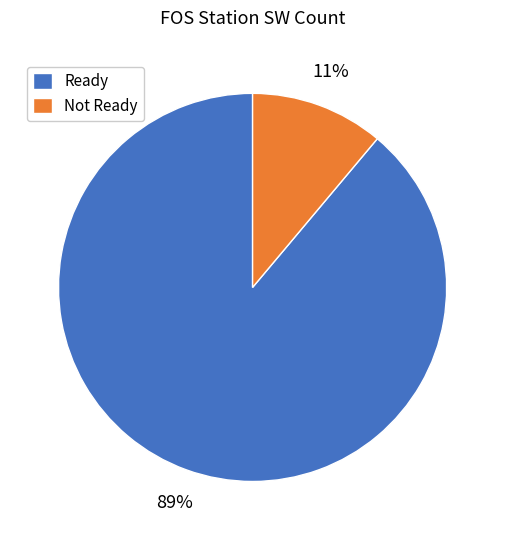

Which category has the biggest portion of the pie?

Ready